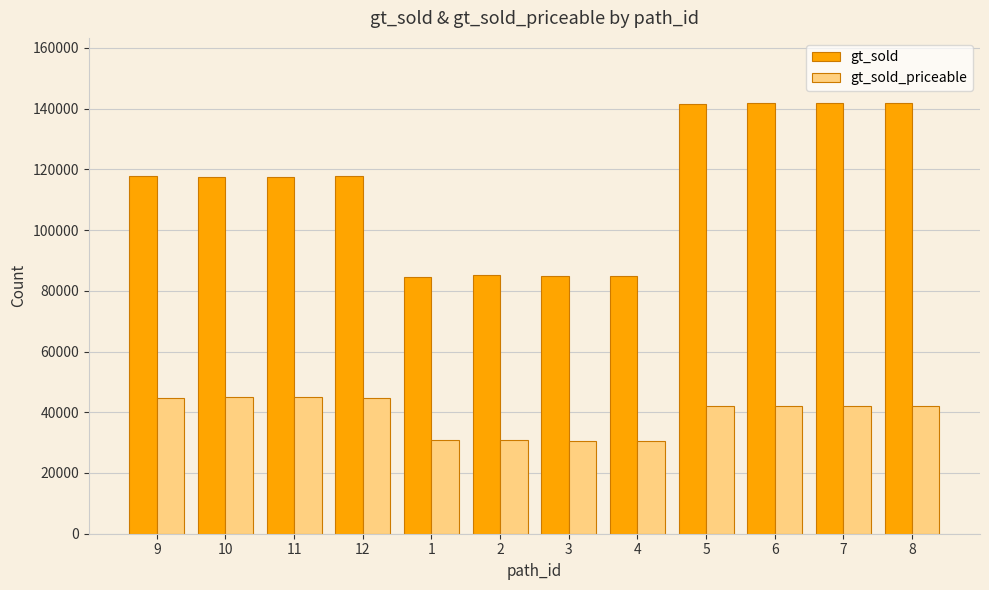

The gt_sold series shows 194244 at 10. True or false?

False